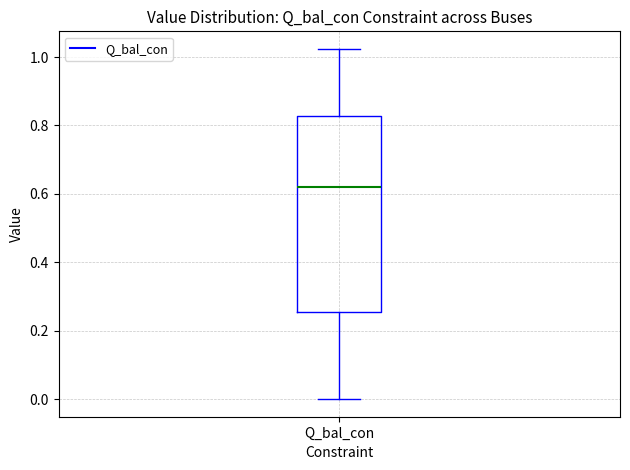

Read this box plot against the y-axis: the position of the median line, the range covered by the box, and the ends of both whiskers. The values are not printed on the chart, so give them approximately, as read against the axis.

median 0.62, box 0.26 to 0.82, whiskers 0.00 to 1.02